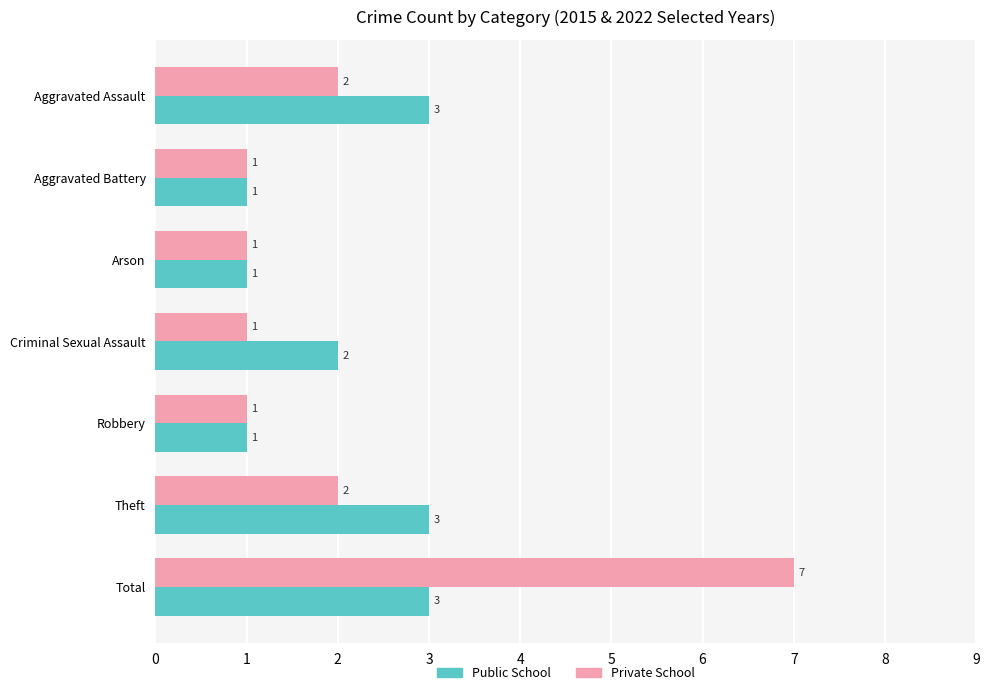

Which series has the widest spread of values?

Private School